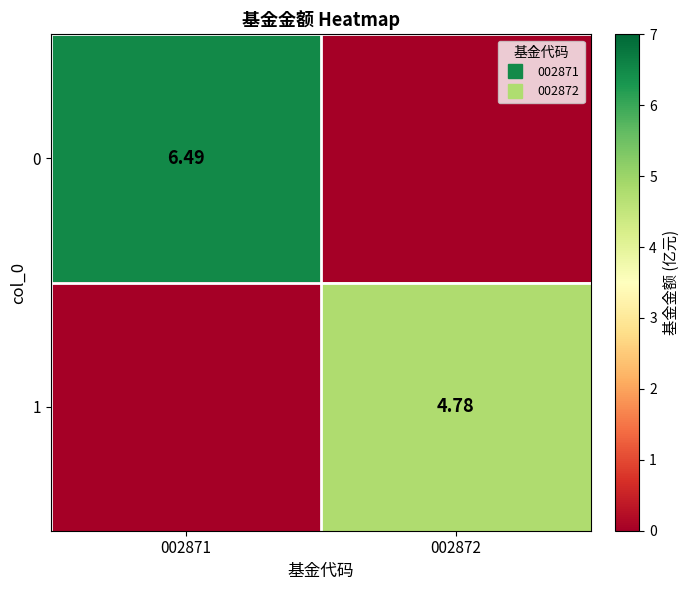

How many data points does each series have?

2